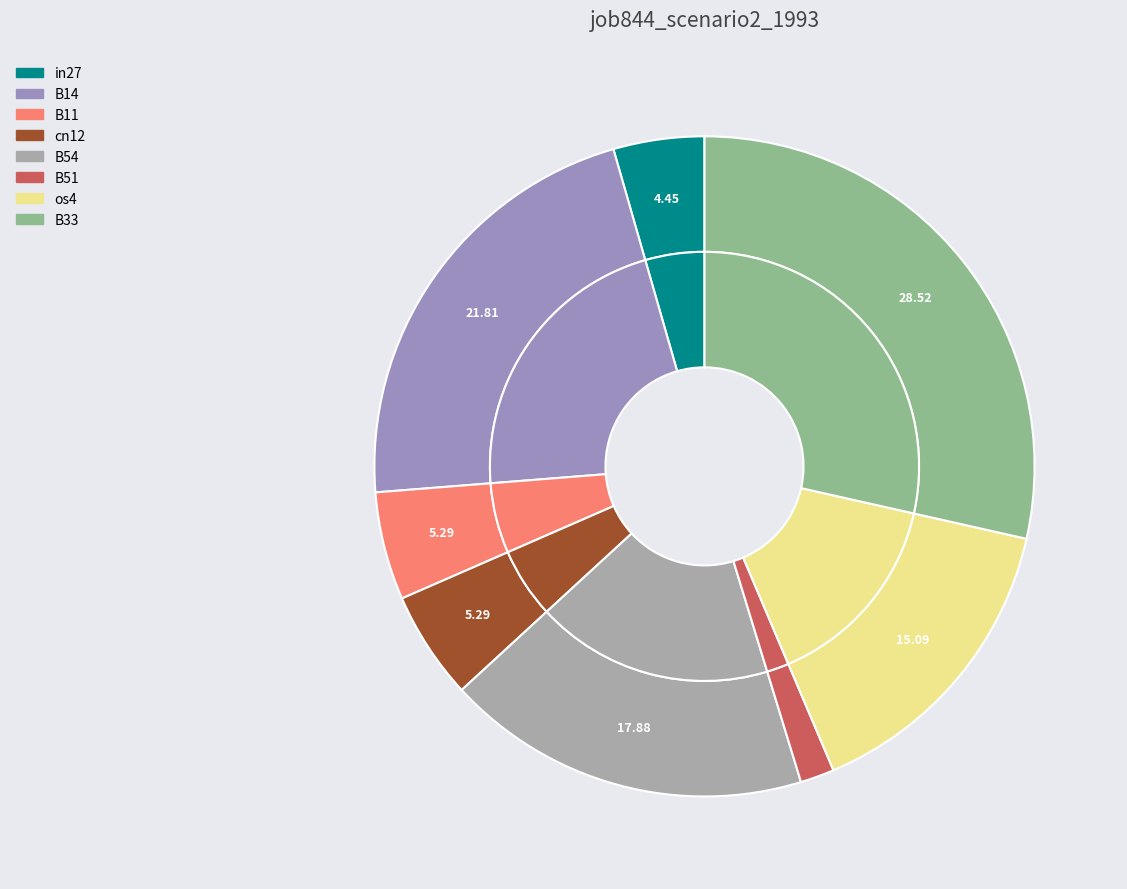

To the nearest percent, what is the difference between the in27 and cn12 slice percentages?

1%